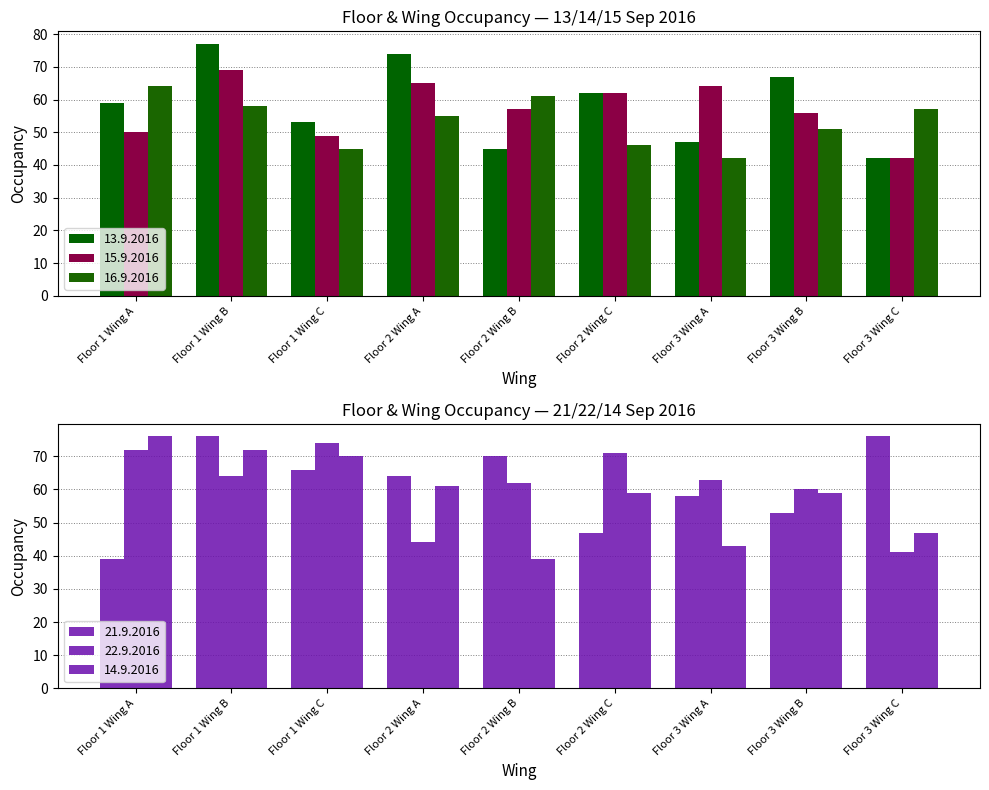

At which label is 13.9.2016 closest to 59?

Floor 1 Wing A